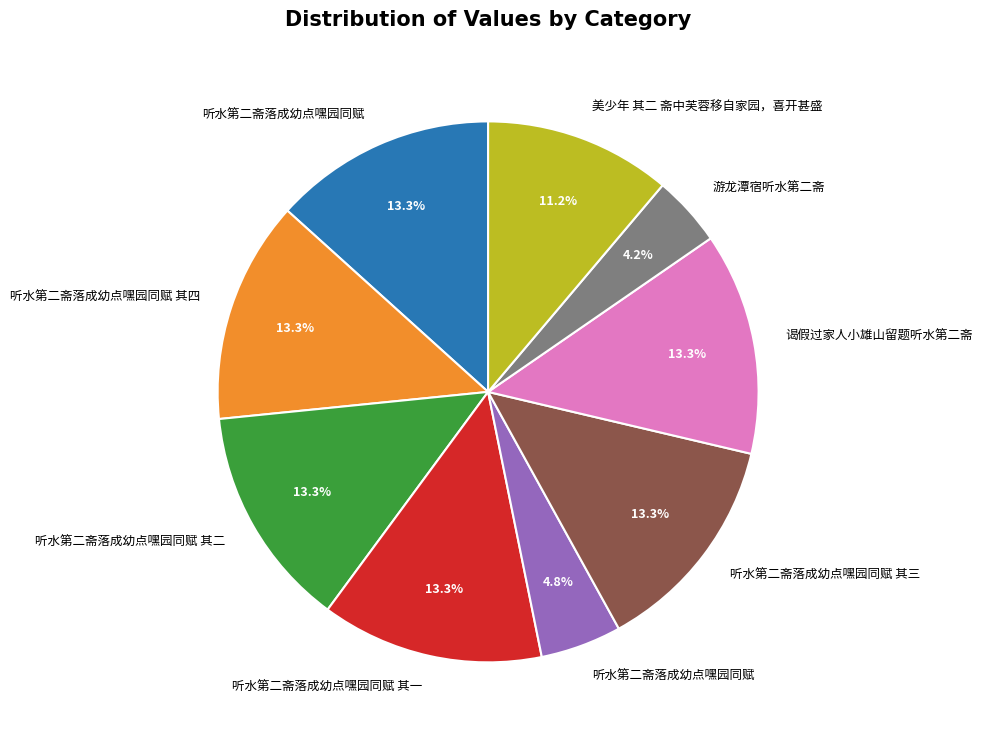

Does any single category account for the majority?

No